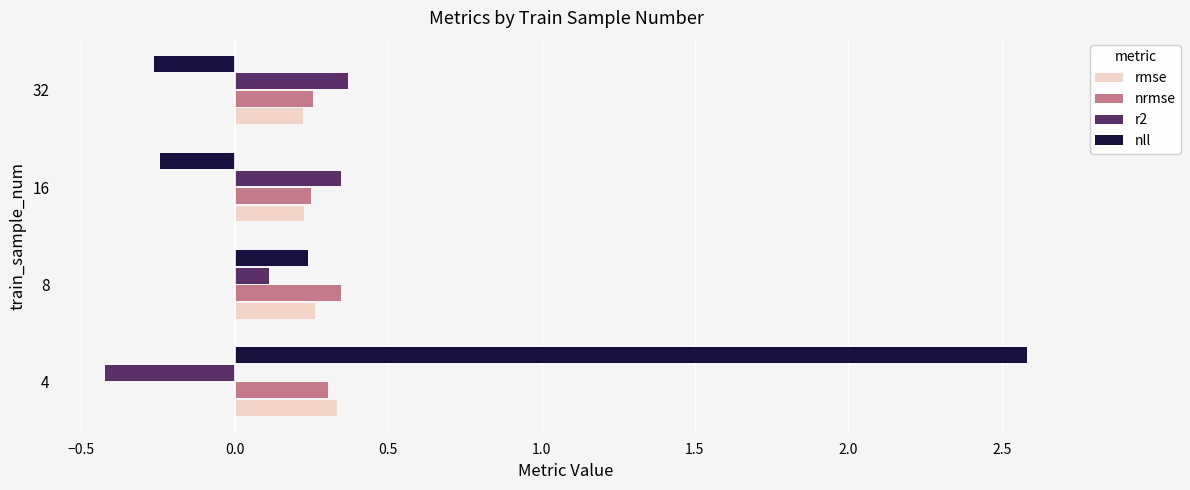

At how many categories does at least one series exceed 1?

1